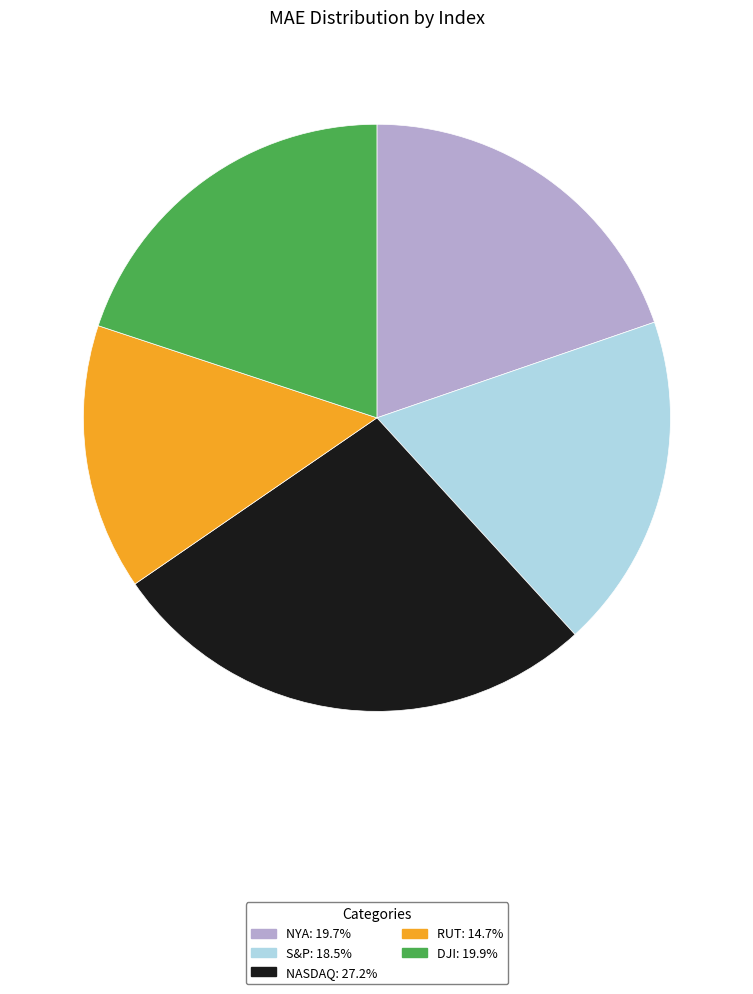

Is it true that NYA is 14% of the pie?

False